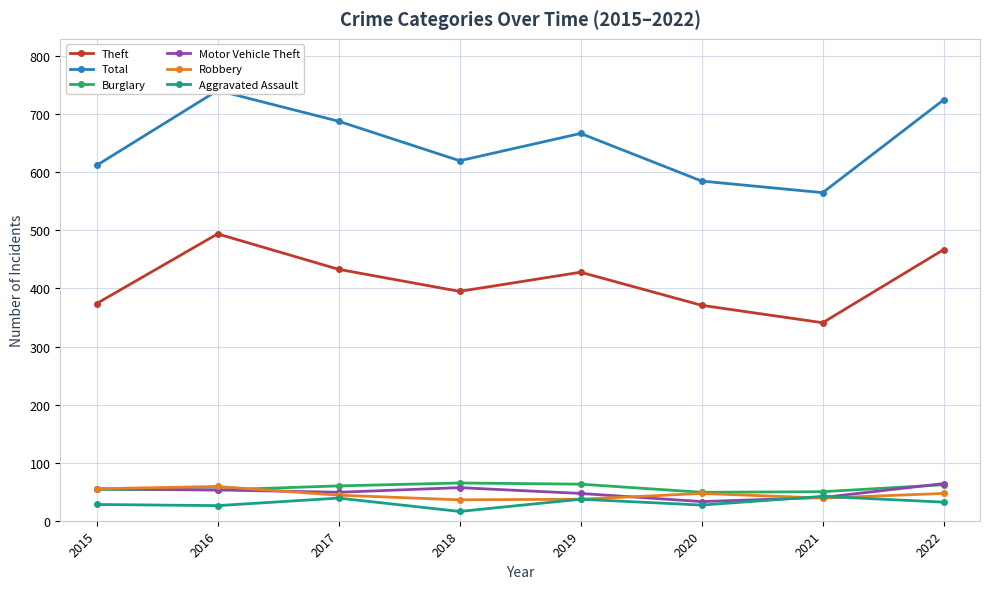

What is the average value of the Motor Vehicle Theft series?

50